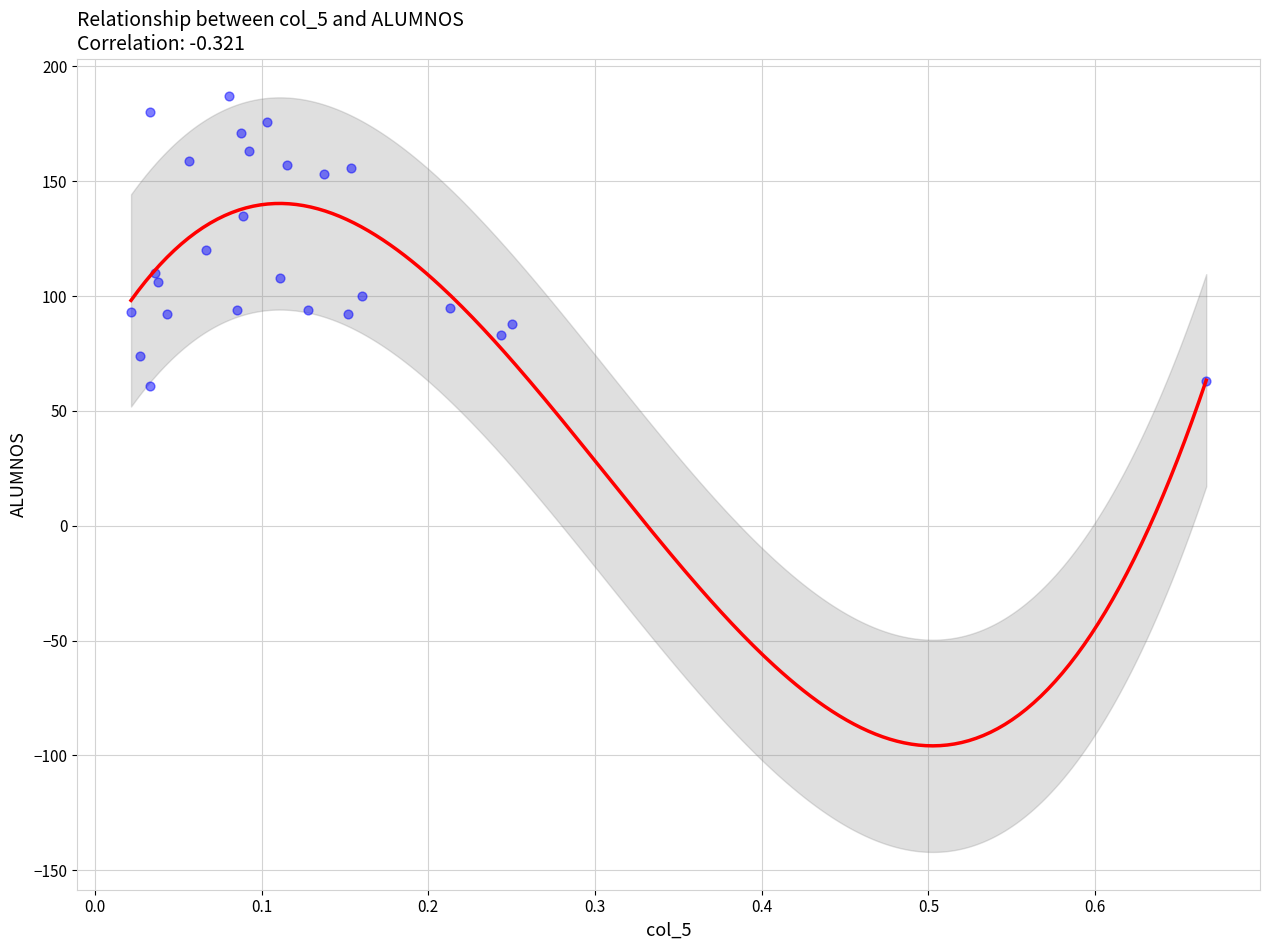

What is the range of Y values (max minus min)?

126